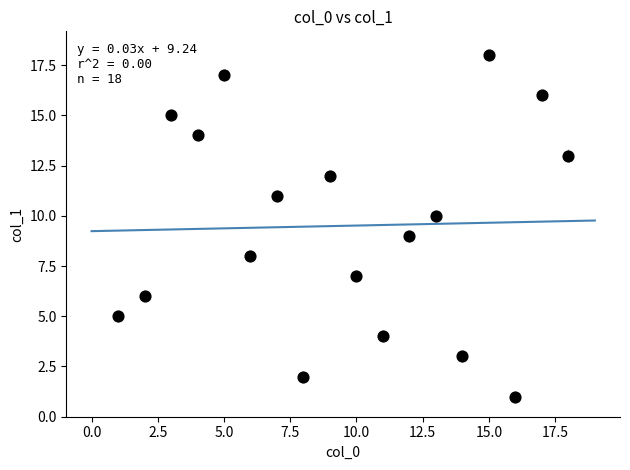

What is the range of Y values (max minus min)?

17